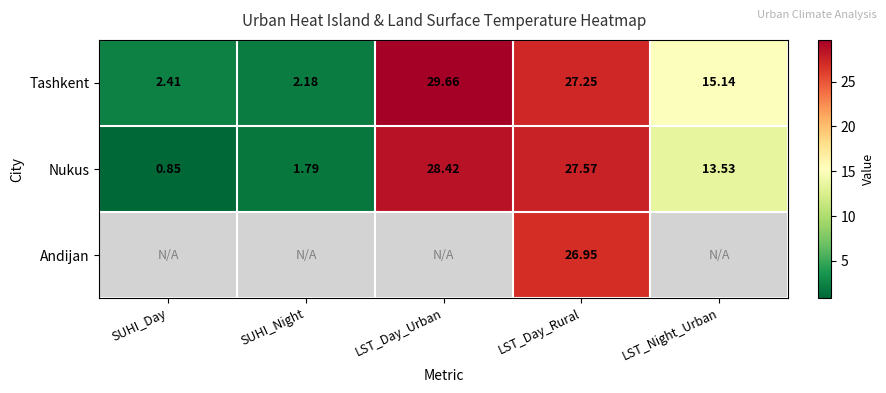

Where is Tashkent nearest to the value 15?

LST_Night_Urban